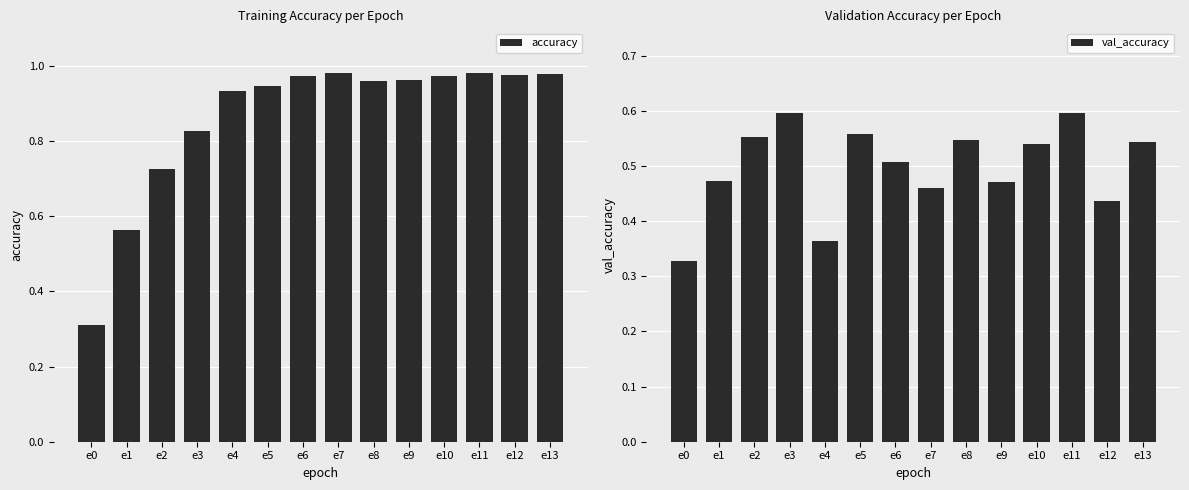

At e4, list the series in order from smallest to largest.

val_accuracy, accuracy